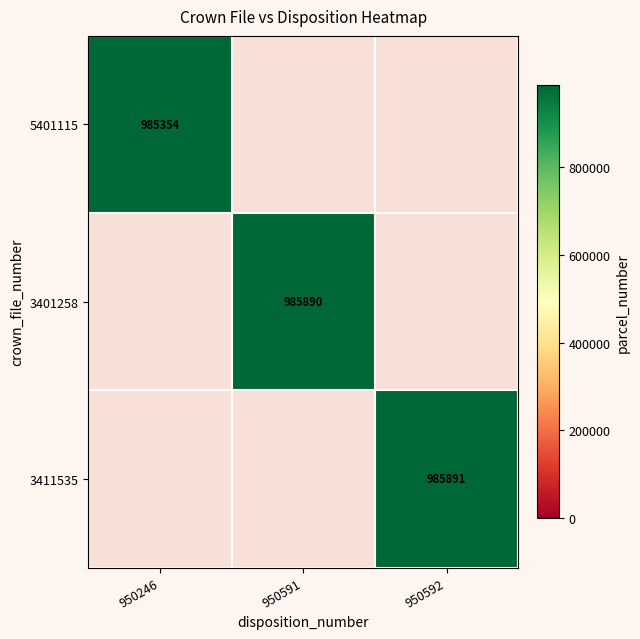

Is the value of 3401258 at 950591 greater than the value of 5401115 at 950246?

Yes